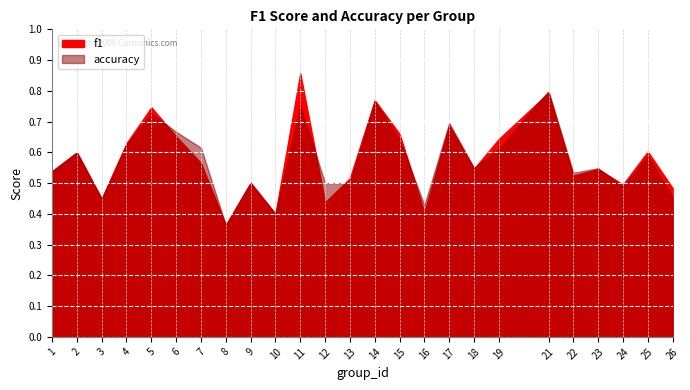

What is the sum of all f1 values?

14.4